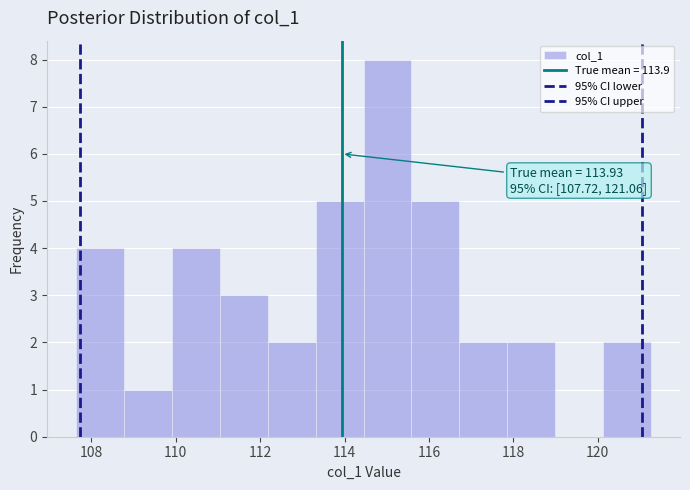

Which range on the x-axis has the tallest bar?

114.4 to 115.6